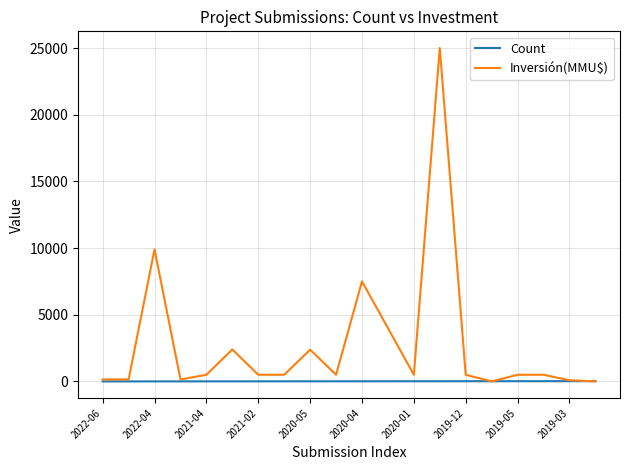

Which series has the largest total across all categories?

Inversión(MMU$)